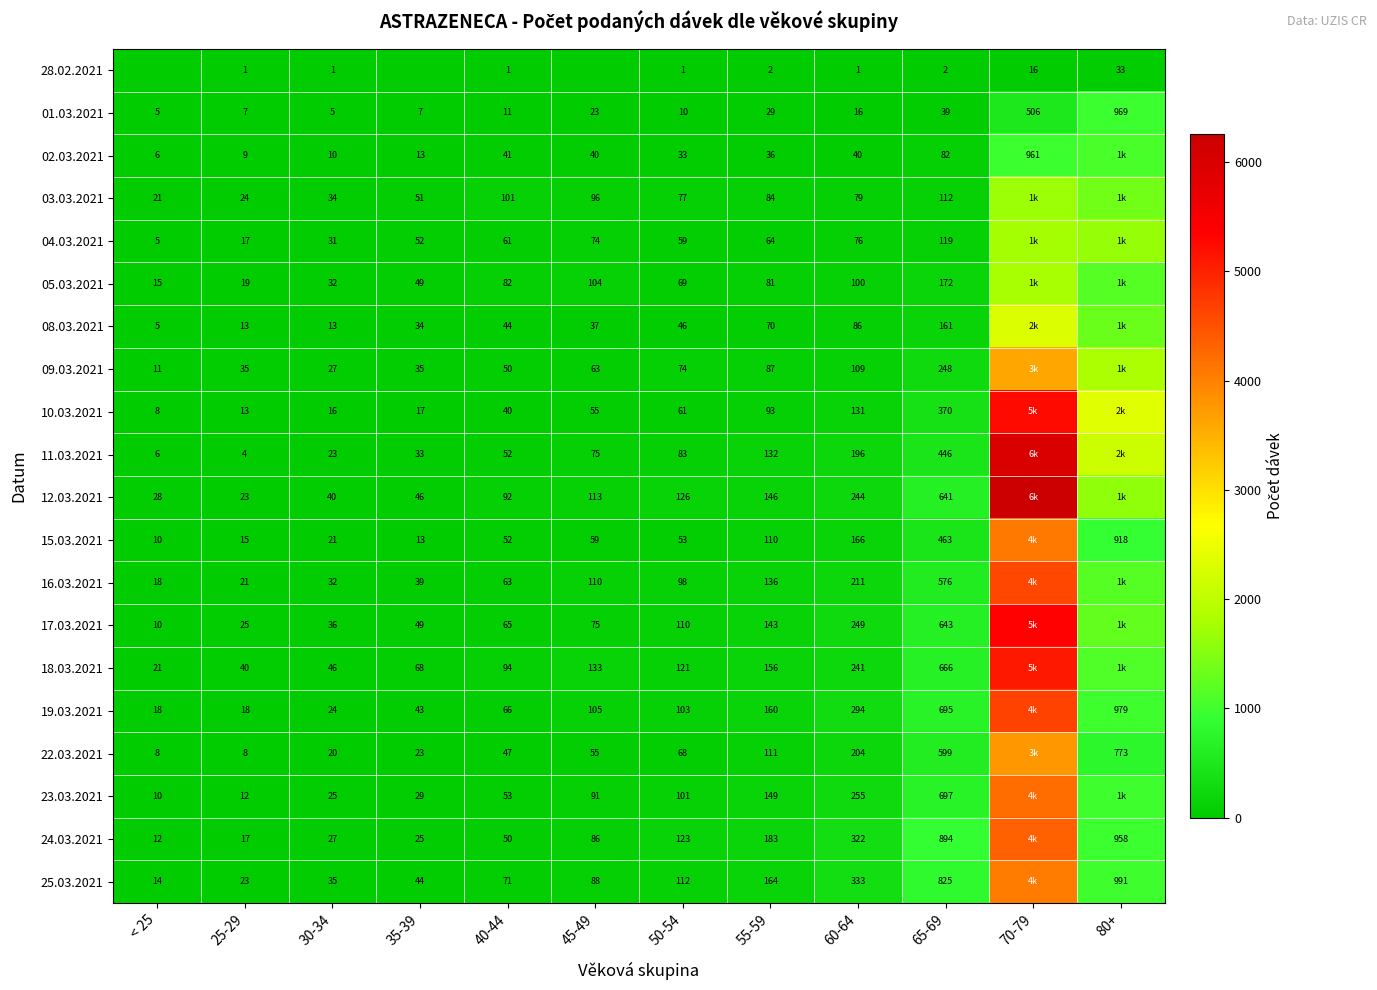

True or false: 05.03.2021 has a value of 100 at 60-64.

True